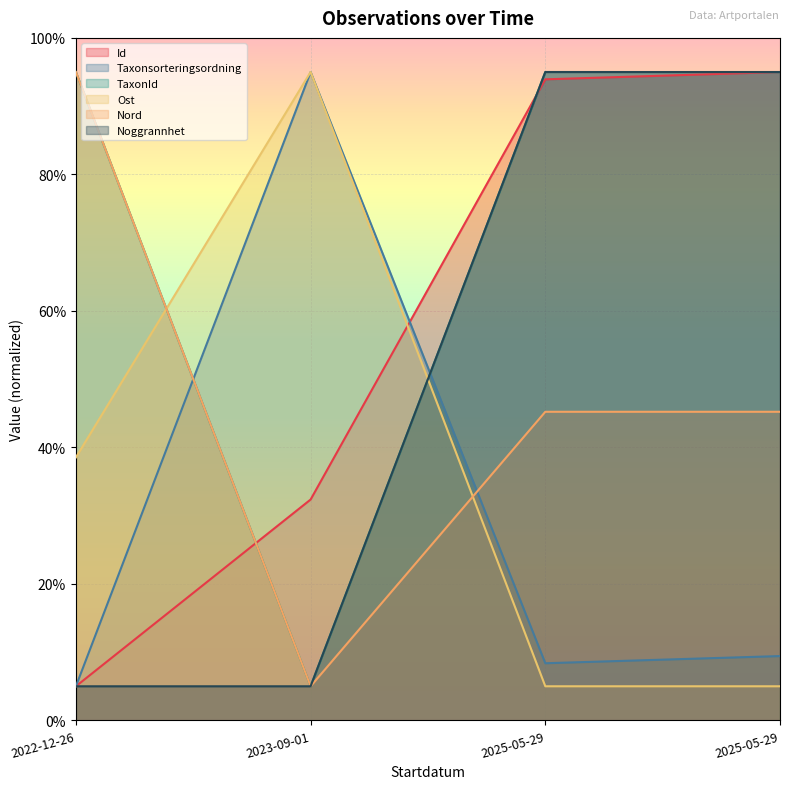

What are all the series names shown in the legend?

Id, Taxonsorteringsordning, TaxonId, Ost, Nord, Noggrannhet